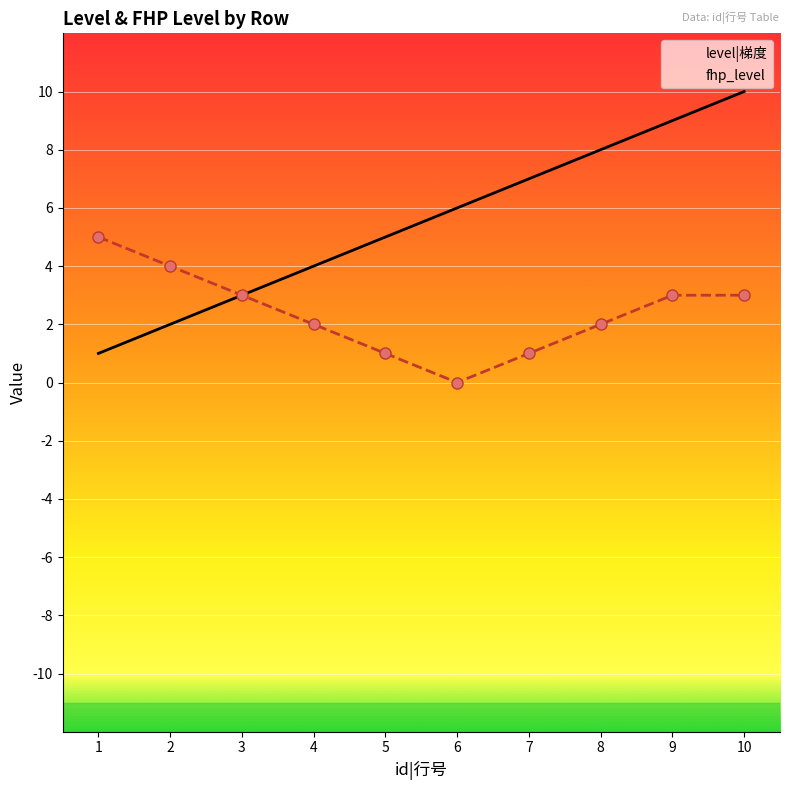

At how many categories does at least one series exceed 9?

1